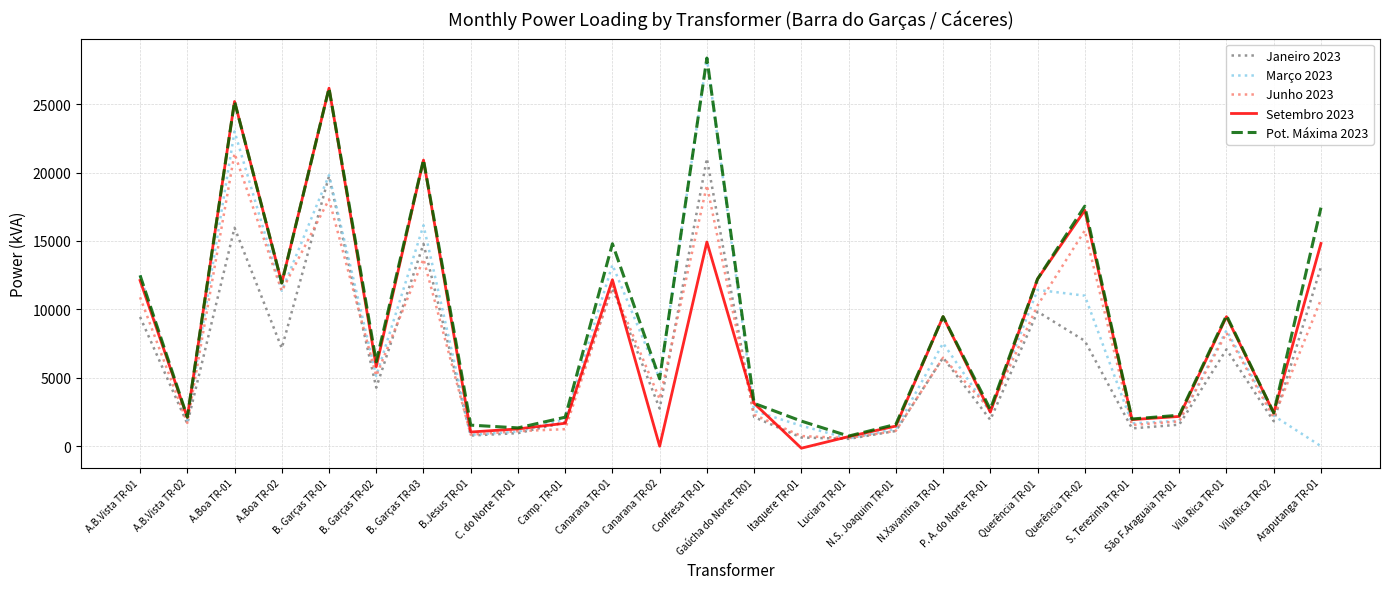

What is the maximum value shown in the chart?

28370